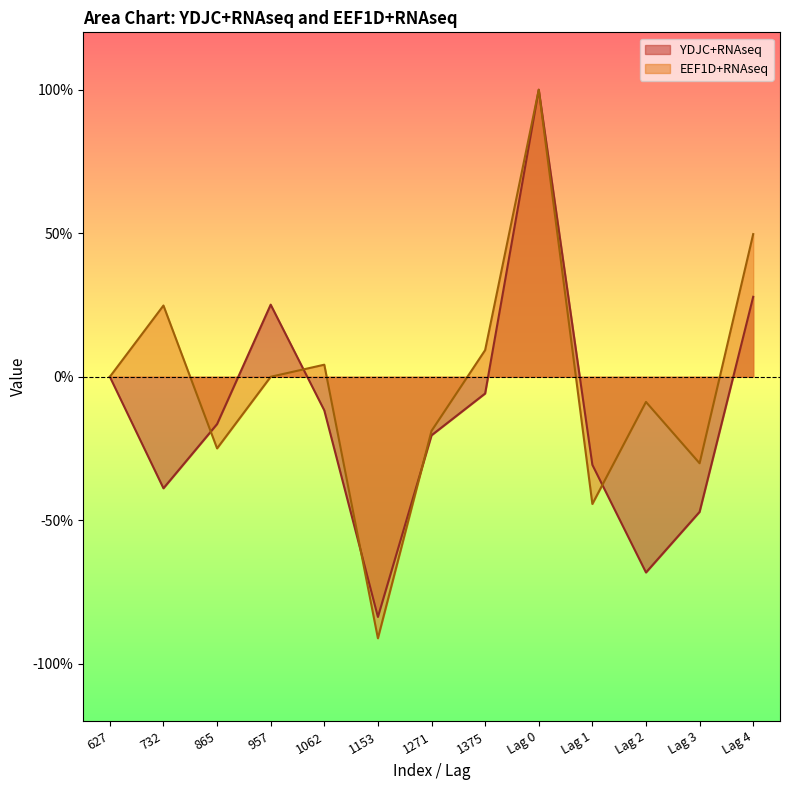

How many data points does each series have?

13